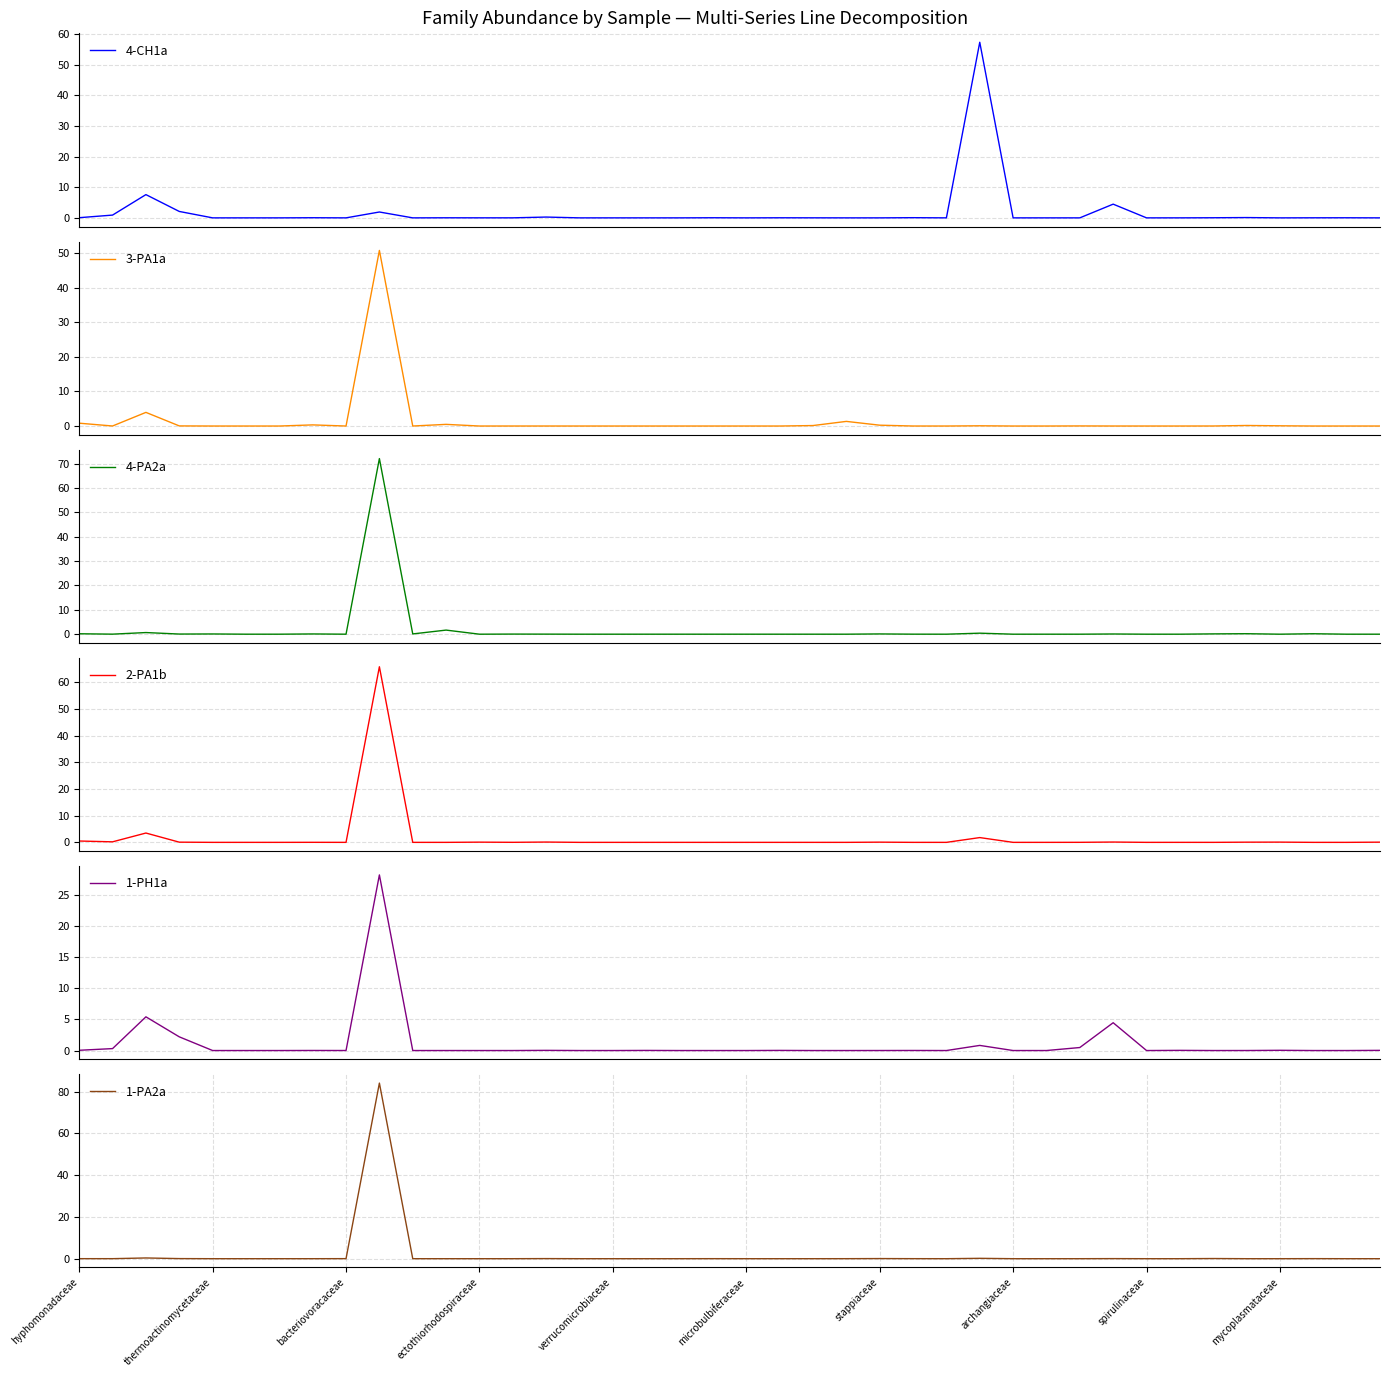

What is the average value of the 4-PA2a series?

1.9